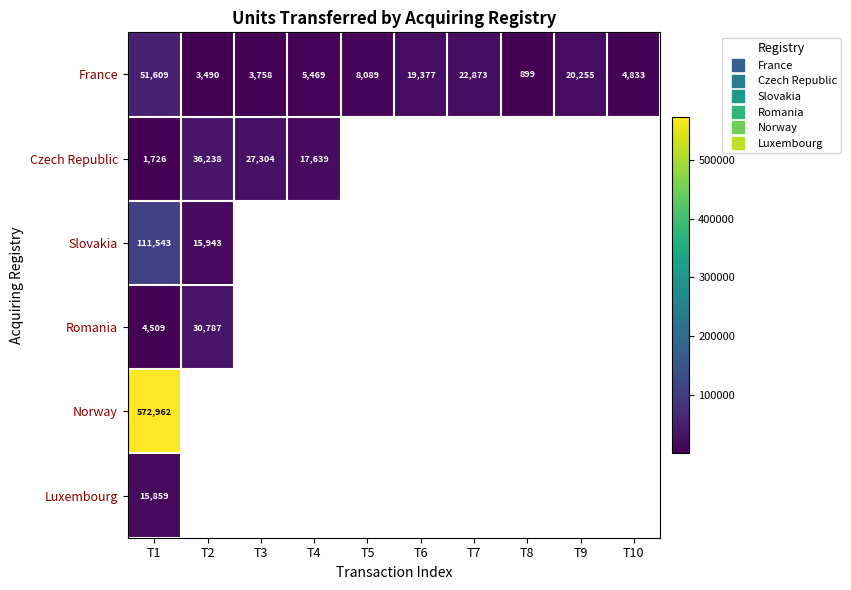

Between T3 and T5, which series saw the biggest shift?

France